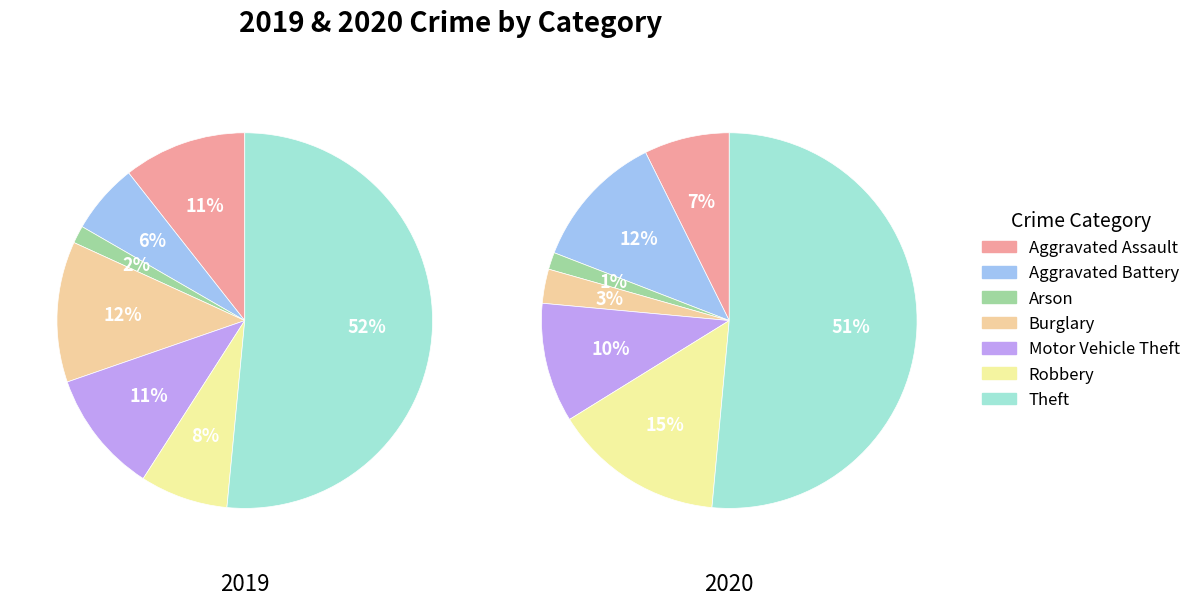

Does any single category account for the majority?

Yes